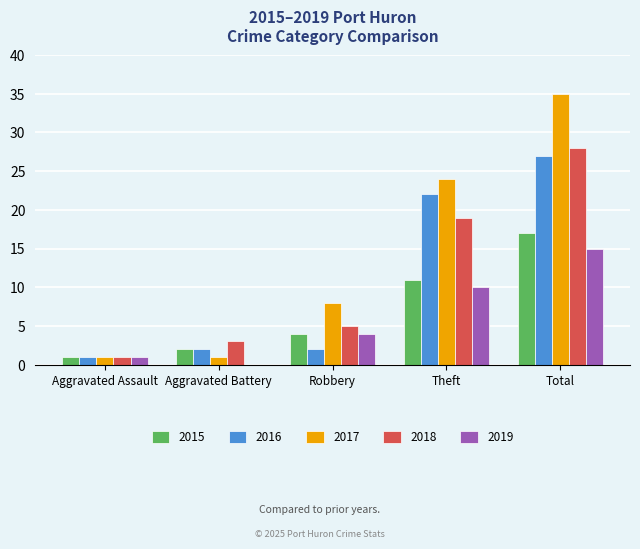

What is the greatest value displayed?

35